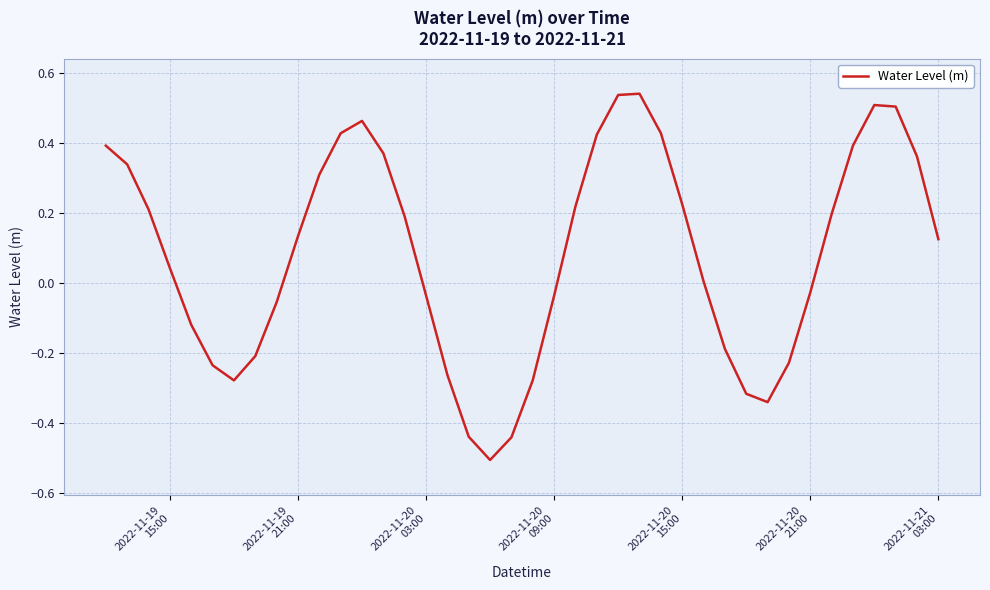

What is the difference between the maximum and minimum values?

1.0